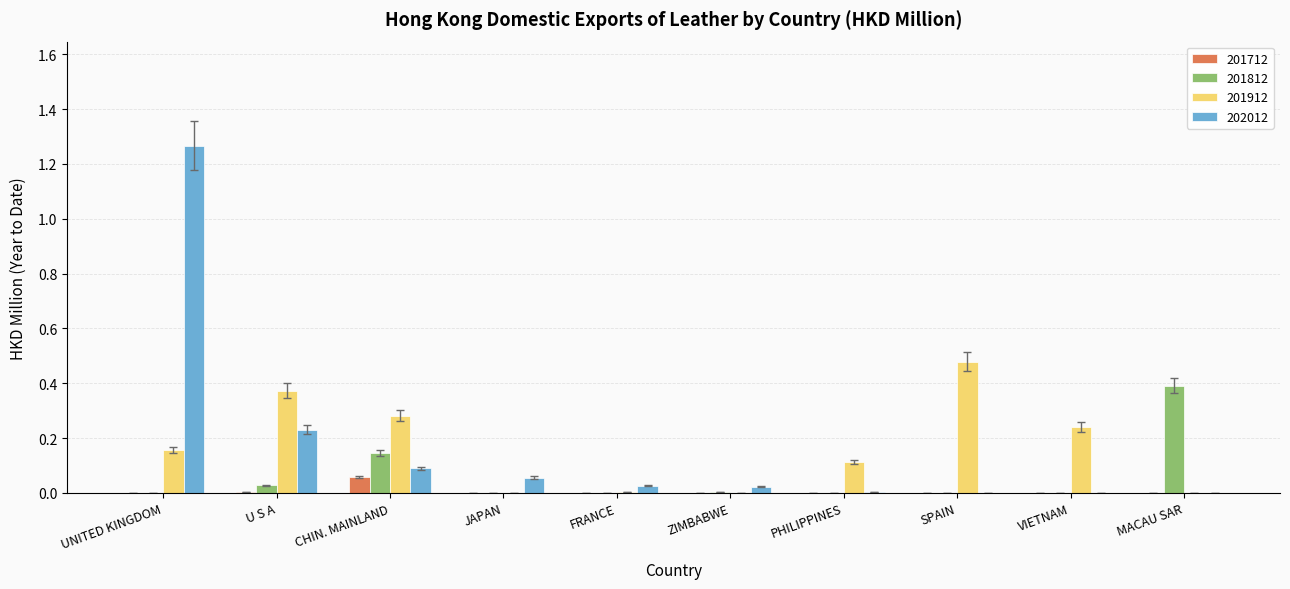

Which category has the highest value in the 201912 series?

SPAIN